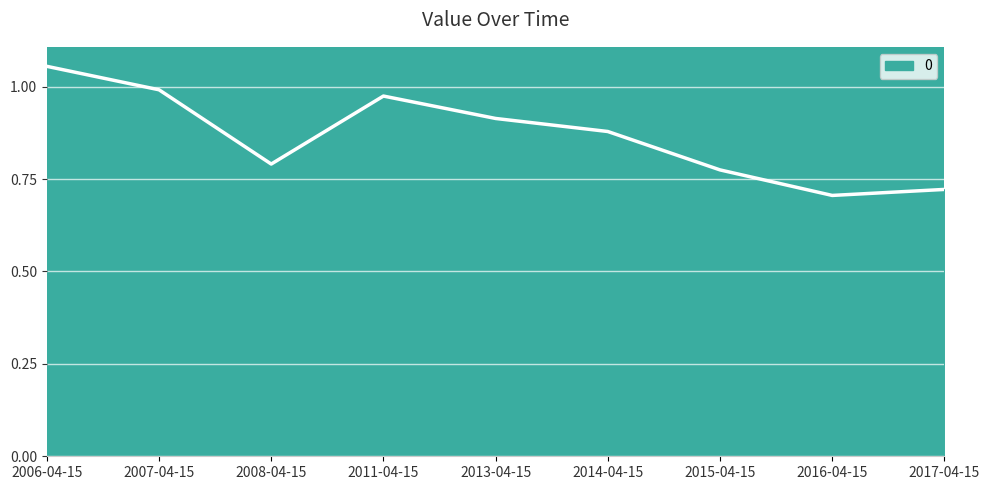

Where is the data nearest to the value 0?

2016-04-15